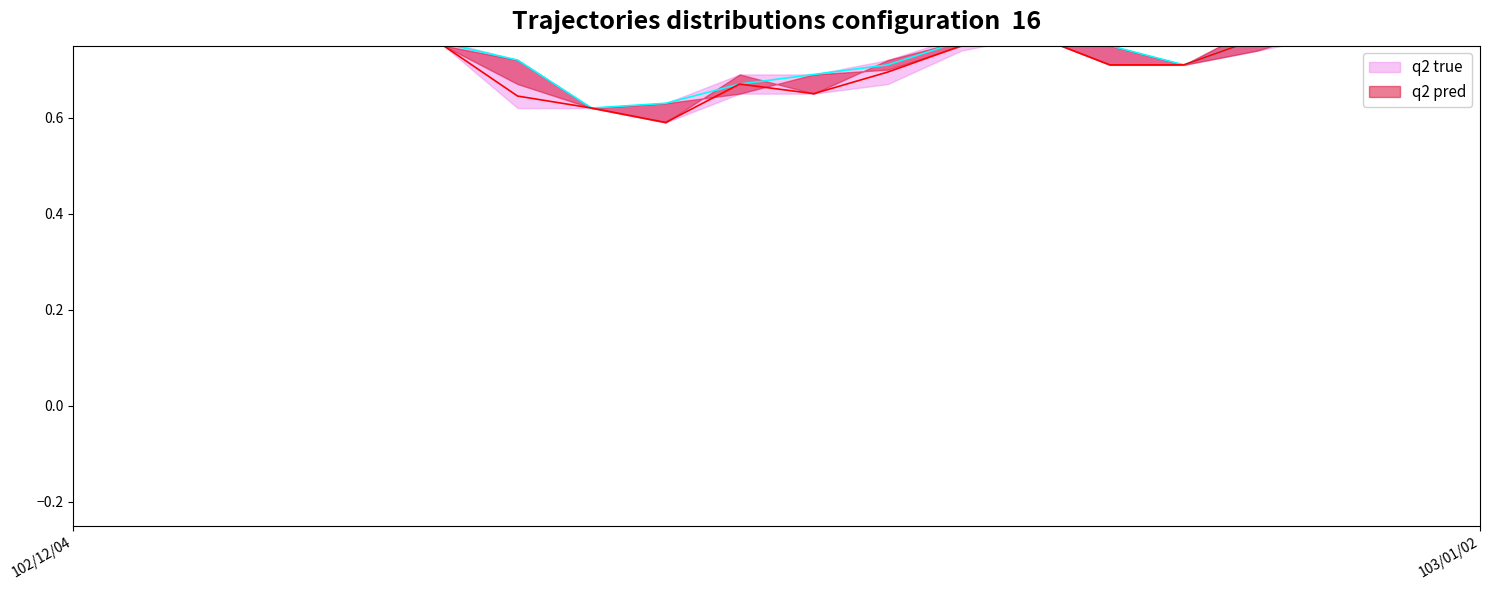

The value of q2 true at 18 is 0.9. True or false?

True